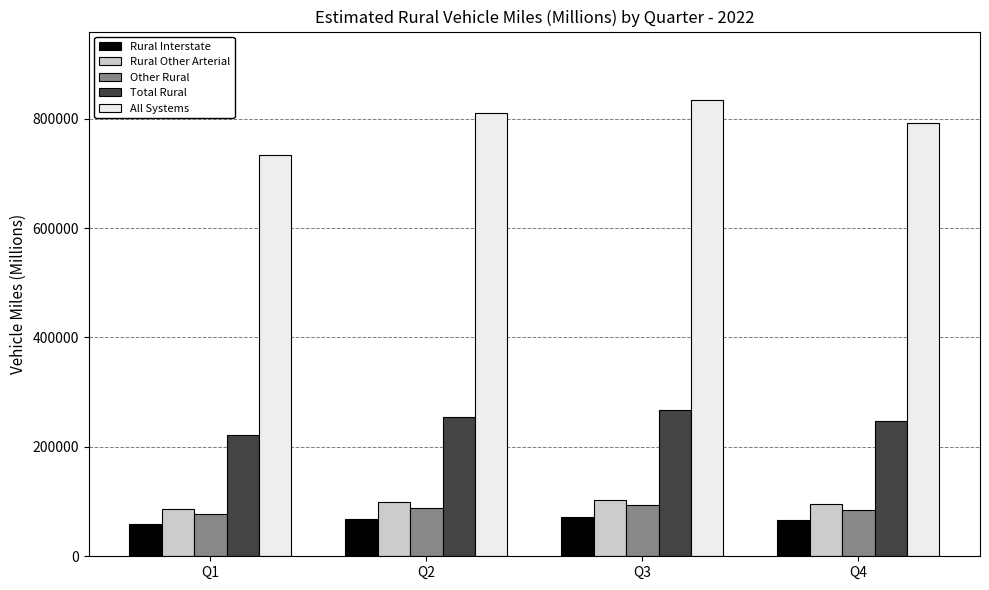

Which series has the largest range (max minus min)?

All Systems